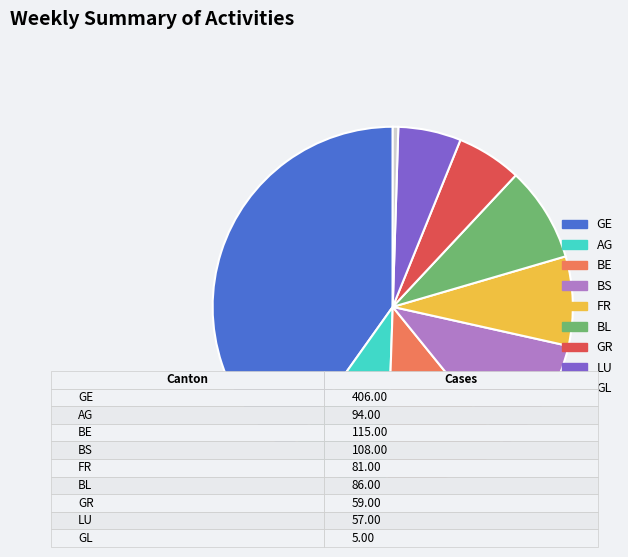

Does any single category account for the majority?

No